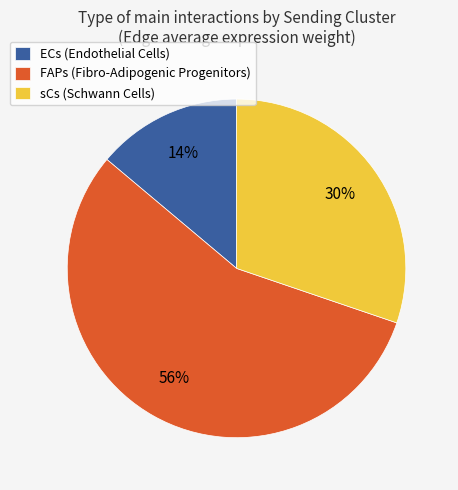

To the nearest percent, what percentage of the pie is sCs?

30%